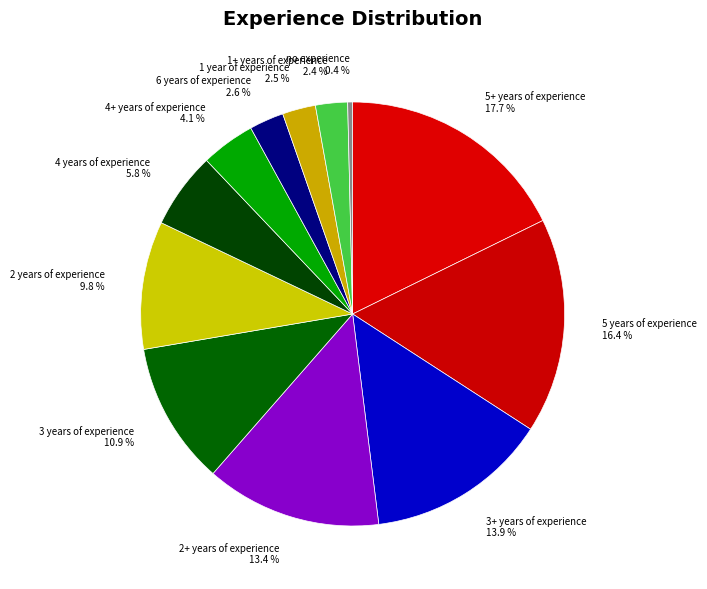

To the nearest percent, what portion does 2+ years of experience represent?

13%